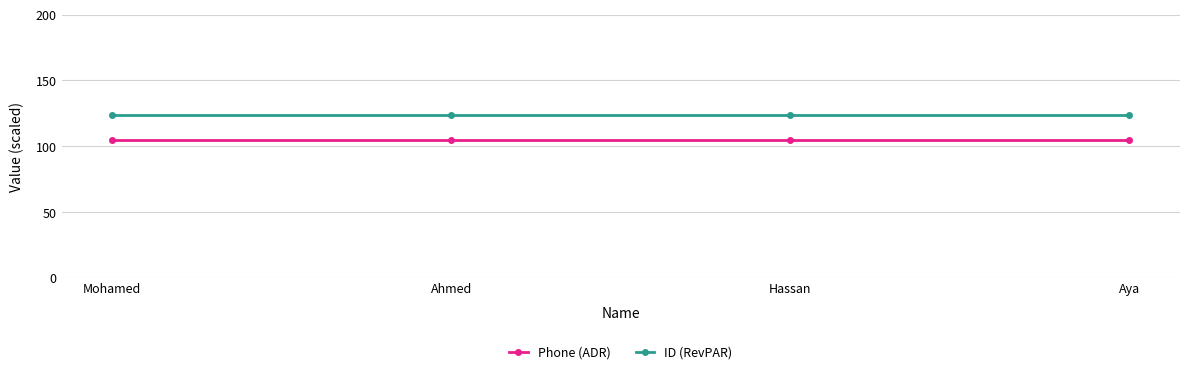

What is the minimum value for Phone (ADR)?

105.0